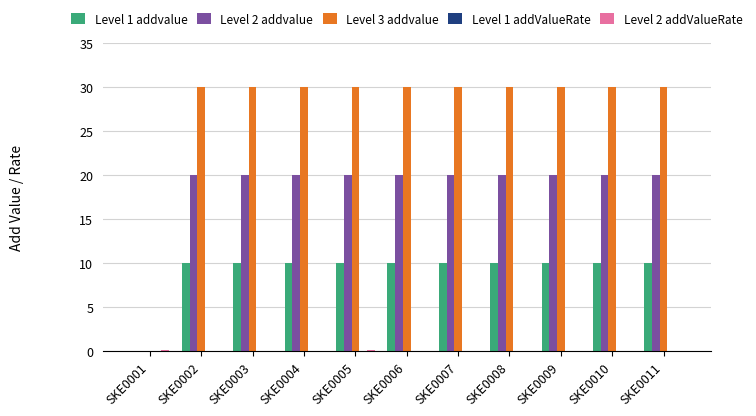

The value of Level 2 addvalue at SKE0011 is 20.0. True or false?

True